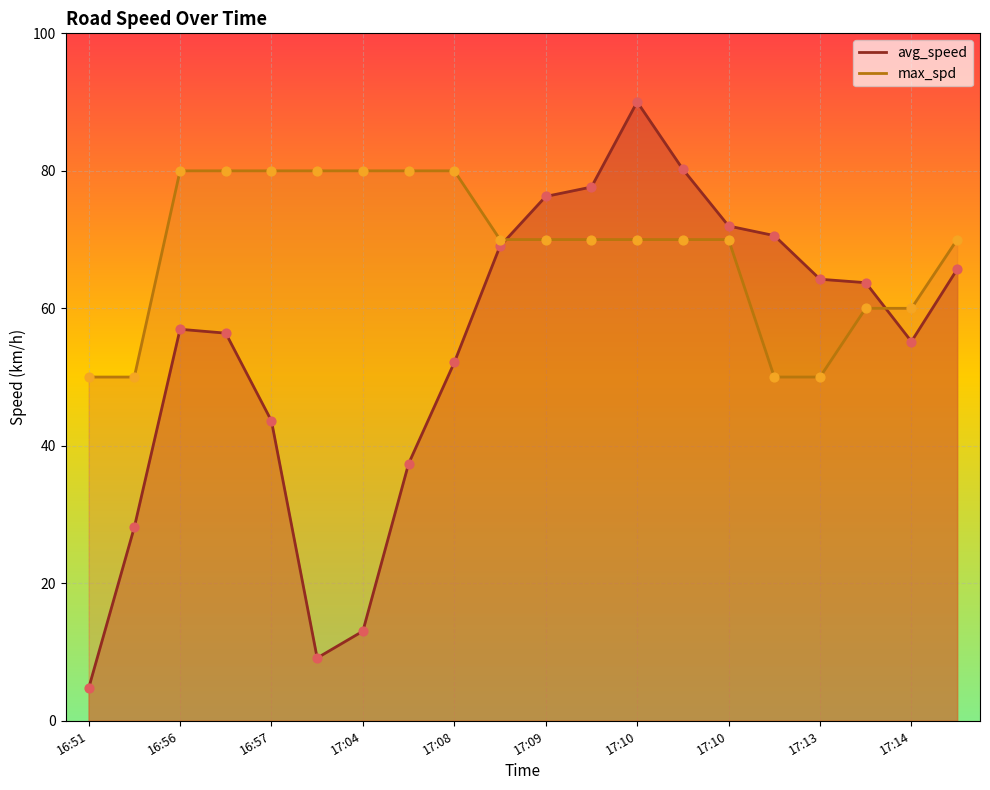

At which category is the sum across all series the highest?

17:10